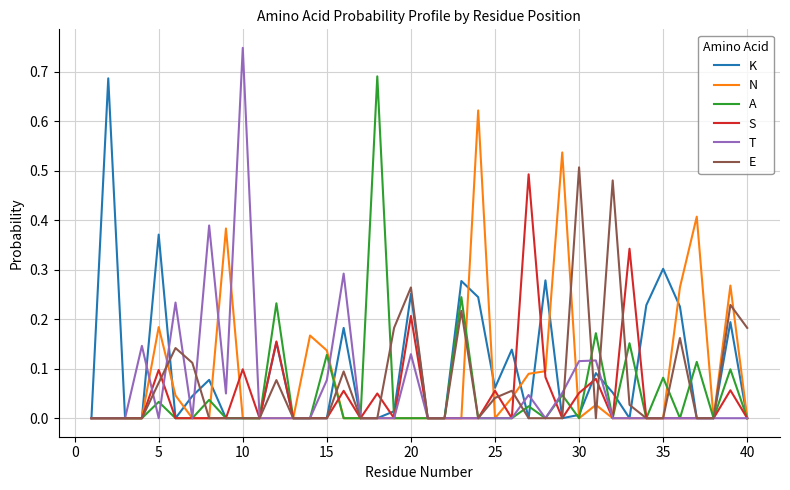

Which series has the largest range (max minus min)?

T